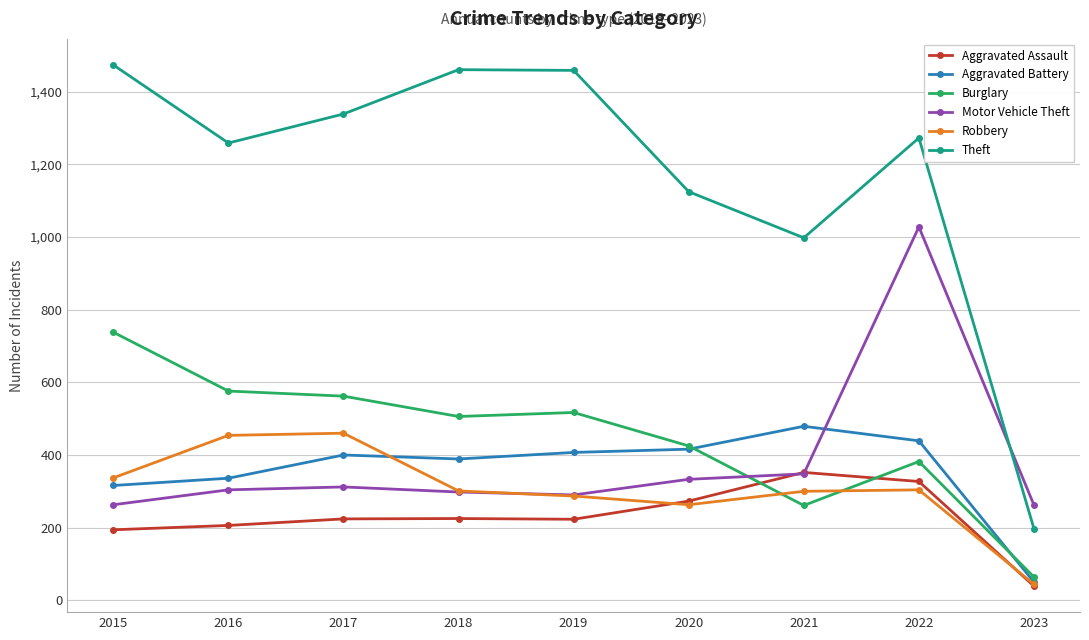

Which series has the largest range (max minus min)?

Theft